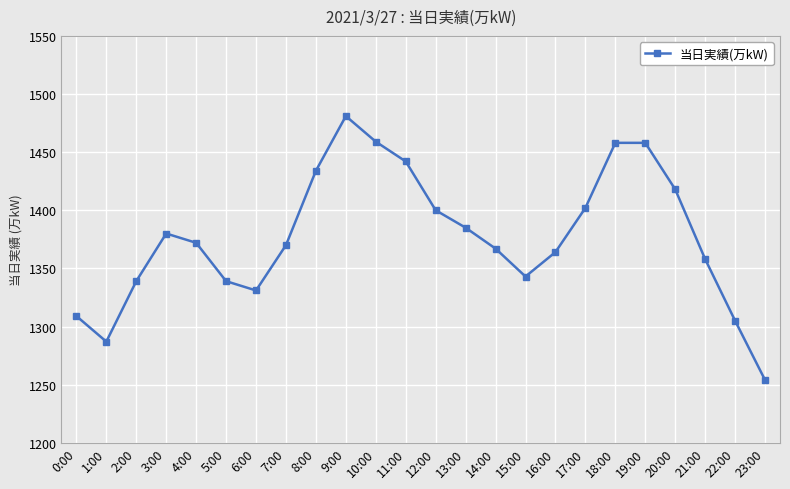

How many data points does each series have?

24